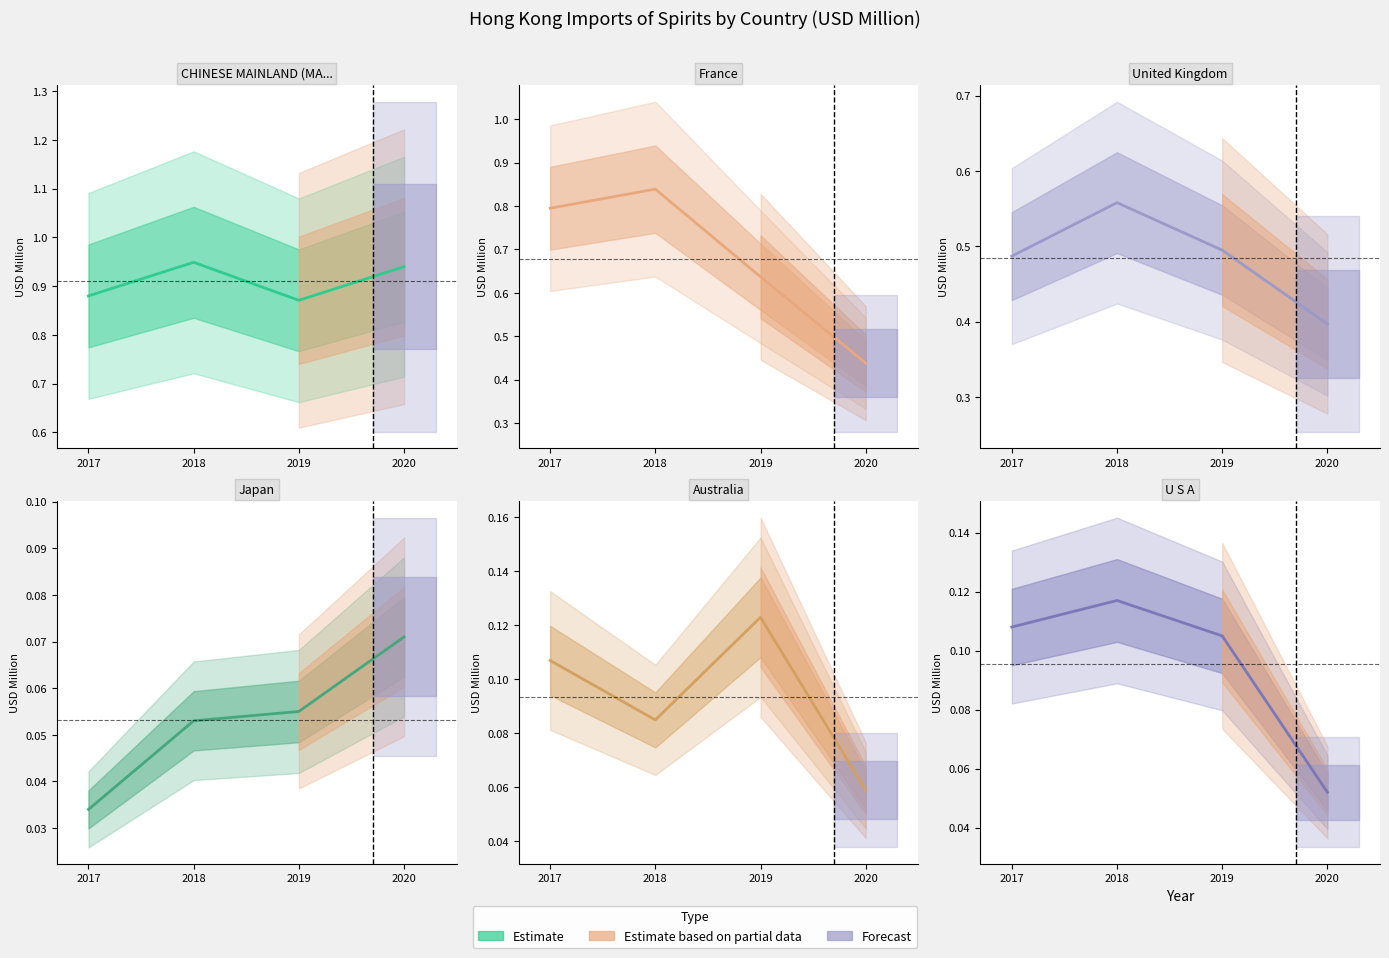

What is the value of the CHINESE MAINLAND (MAINLAND CHINA) point at the 2nd from the left?

0.9